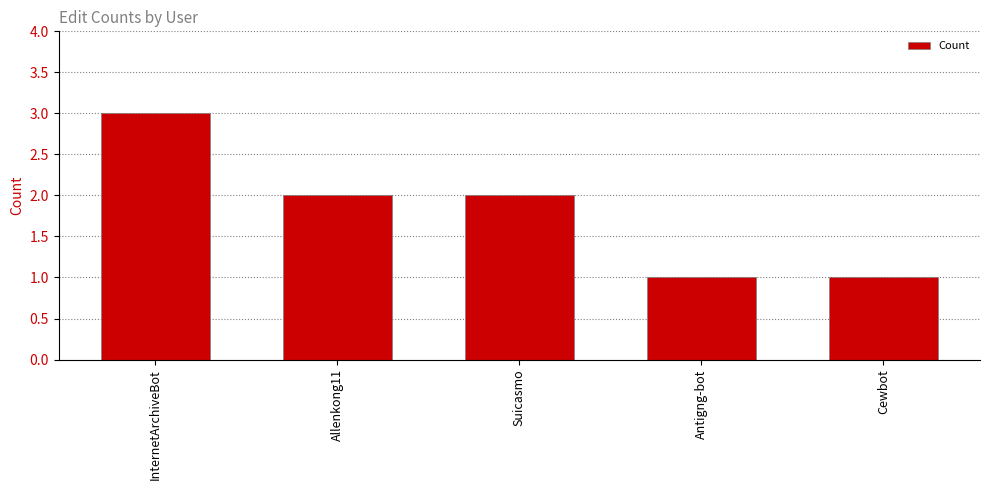

How many categories are shown in the chart?

5